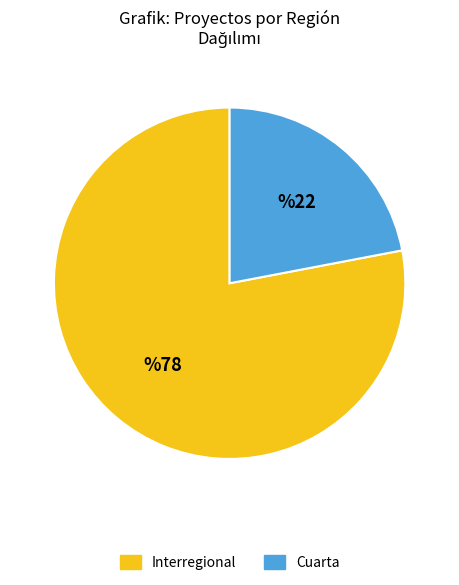

Is there a majority slice in this chart?

Yes